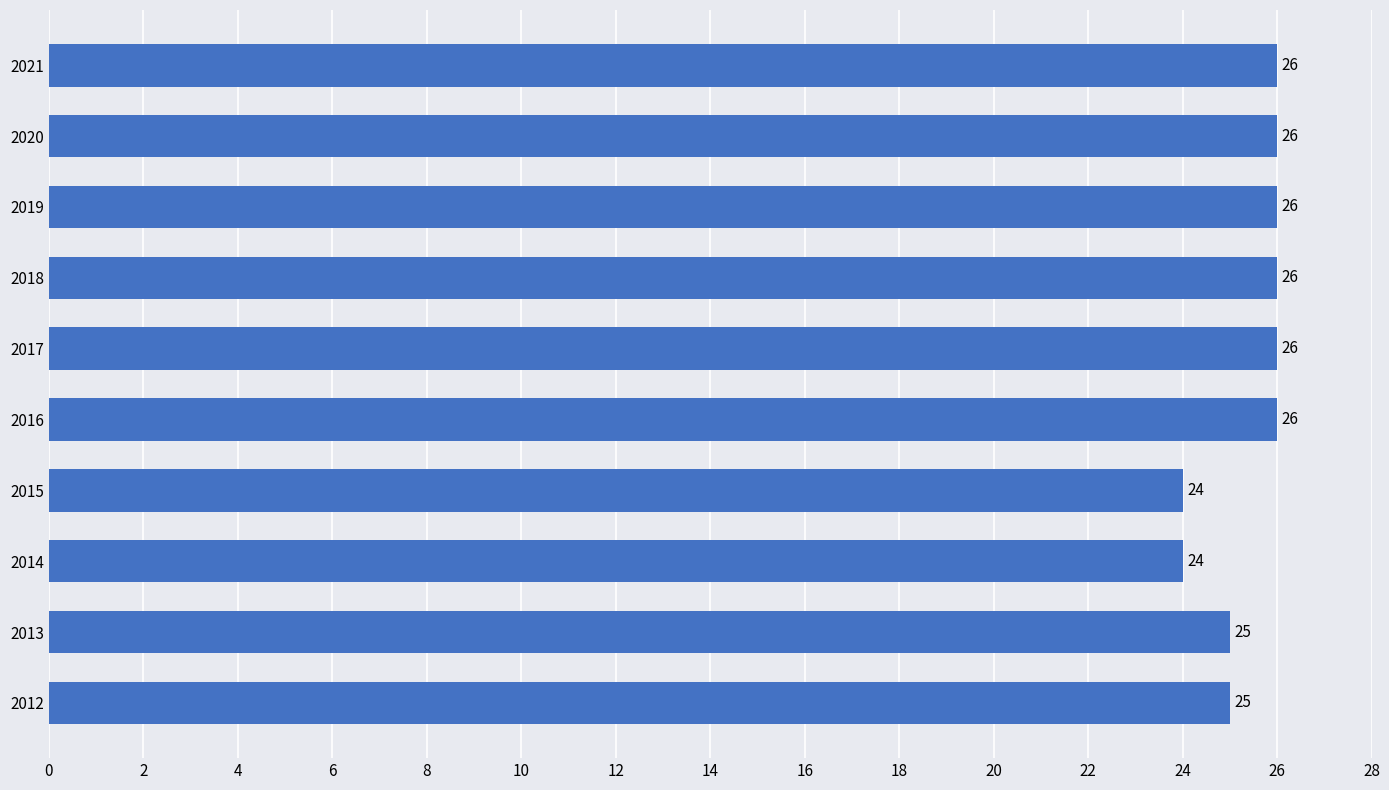

What is the ratio of the value at 2013 to the value at 2014?

1.0